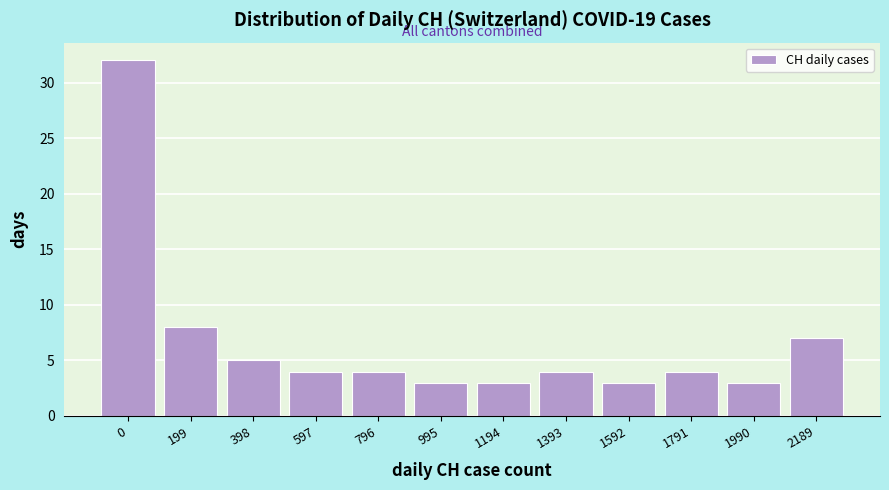

Reading left to right, what are all the values shown in this chart?

0=32	199=8	398=5	597=4	796=4	995=3	1194=3	1393=4	1592=3	1791=4	1990=3	2189=7